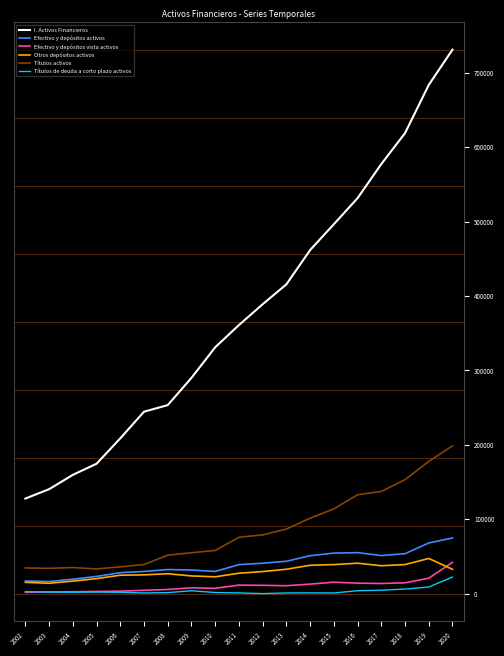

Between 2009 and 2015, which series saw the biggest shift?

I. Activos Financieros